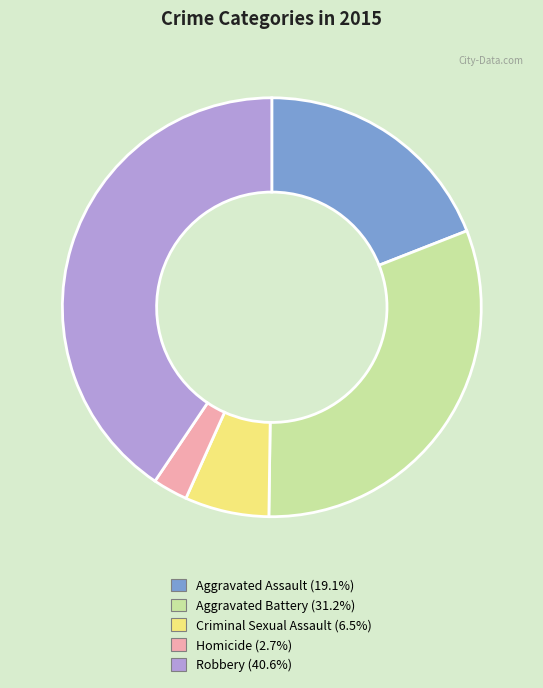

What is the smallest slice in the pie chart?

Homicide